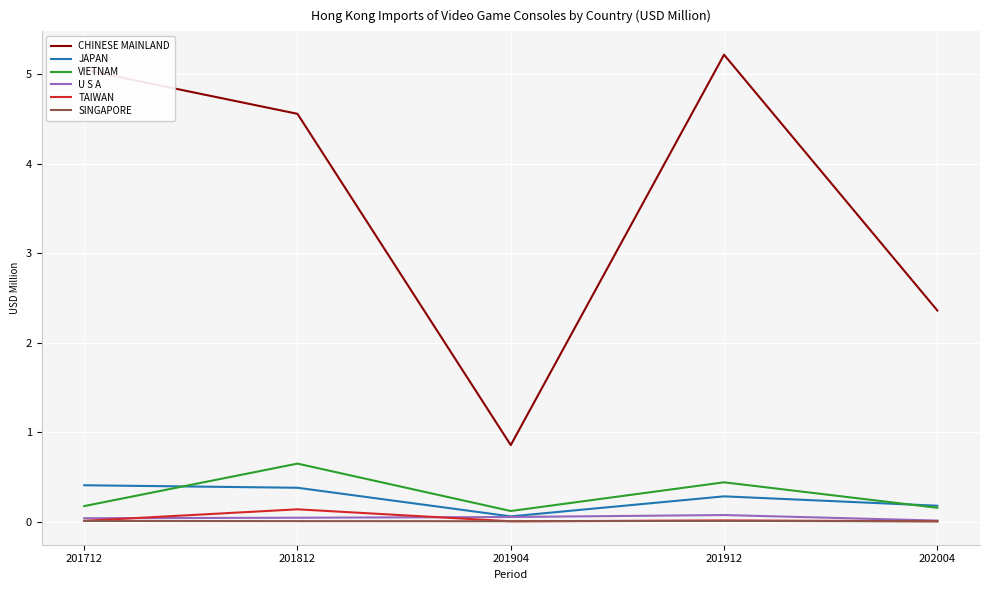

Which series changed the most between 201812 and 202004?

CHINESE MAINLAND